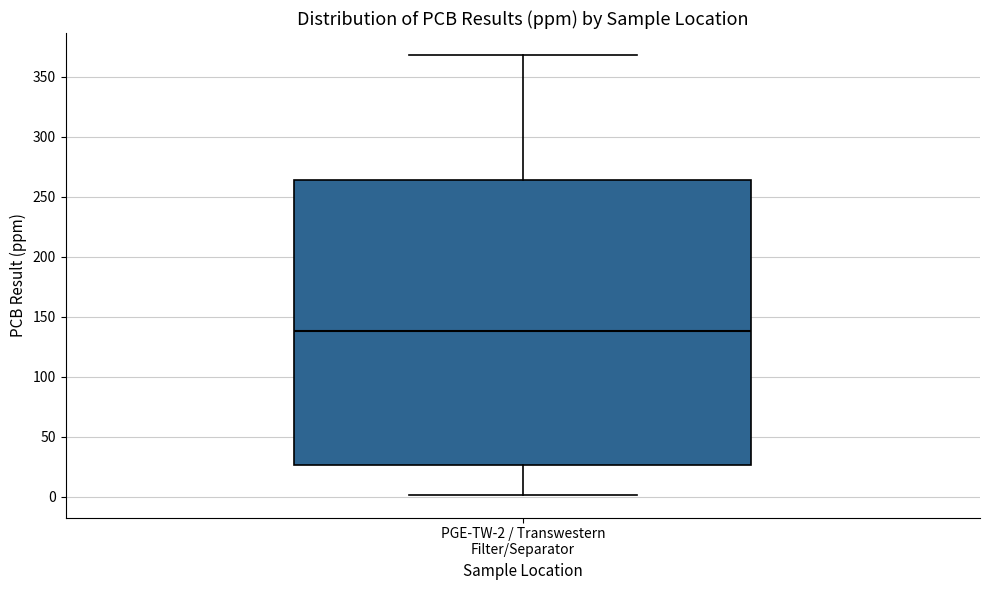

Read this box plot against the y-axis: the position of the median line, the range covered by the box, and the ends of both whiskers. The values are not printed on the chart, so give them approximately, as read against the axis.

median 140, box 25 to 265, whiskers 0 to 370